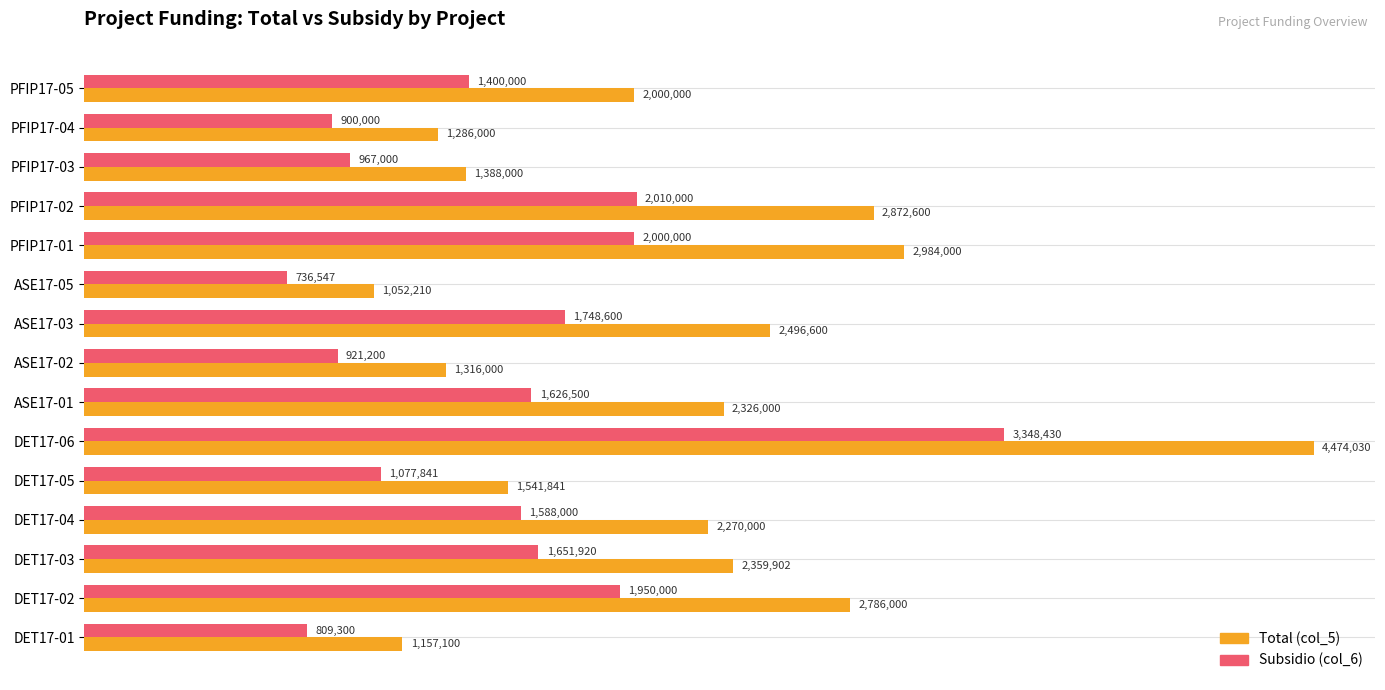

What are all the series names shown in the legend?

Total (col_5), Subsidio (col_6)